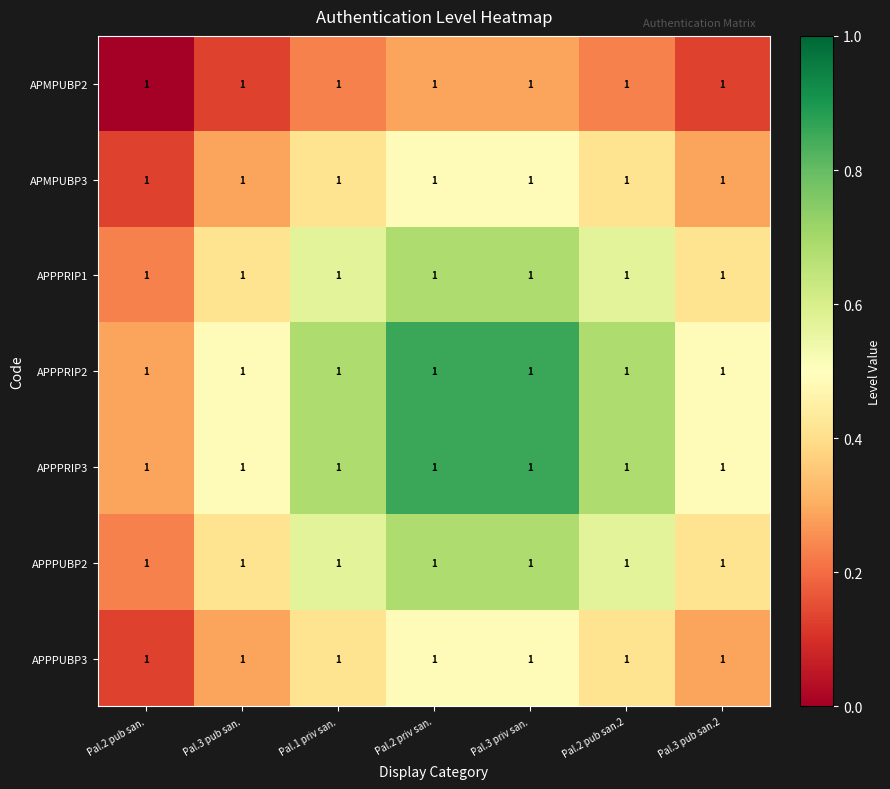

What is the difference between the highest and lowest values at Pal.3 priv san.?

0.6